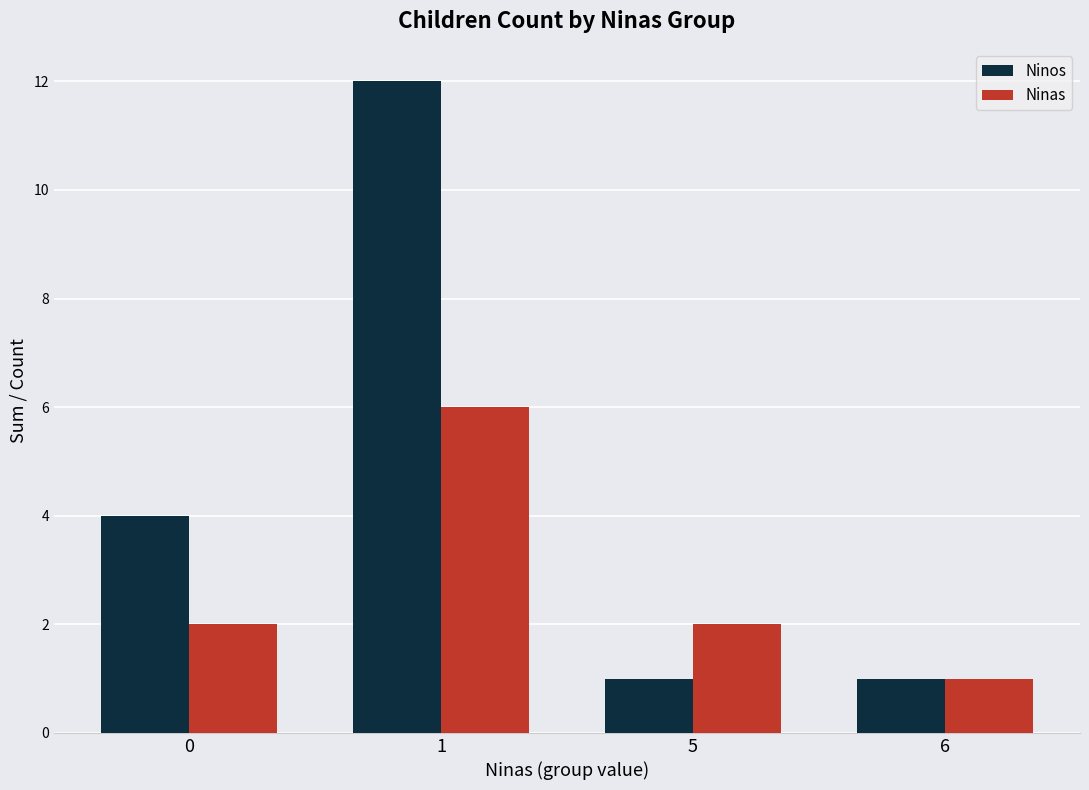

Rank the series at 0 from lowest to highest value.

Ninas, Ninos